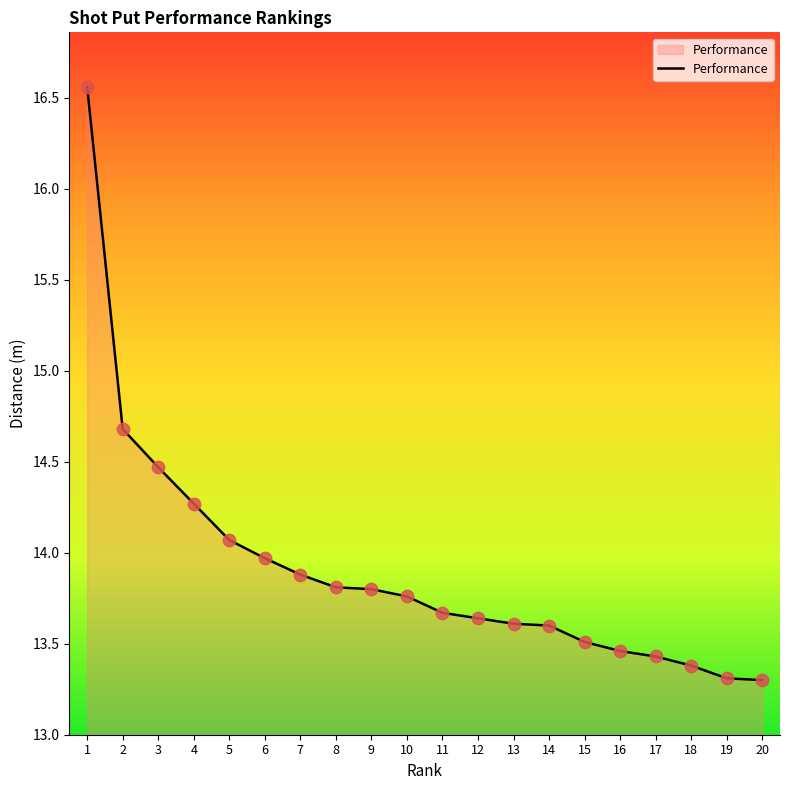

Between 6 and 5, which is larger?

5